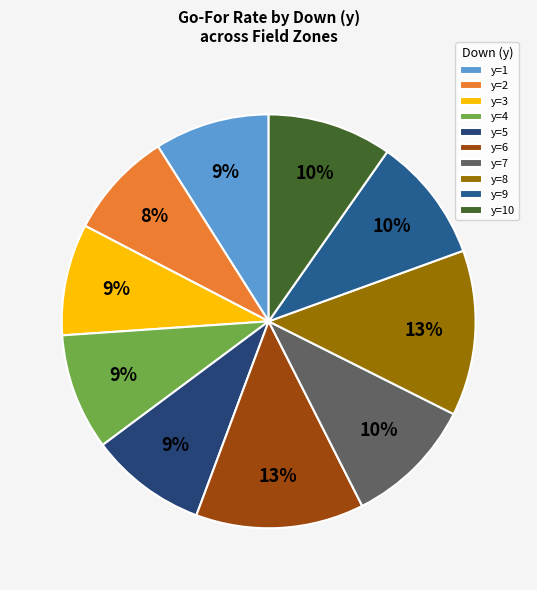

Rank the categories by value from highest to lowest.

y=6, y=8, y=7, y=9, y=10, y=5, y=4, y=1, y=3, y=2